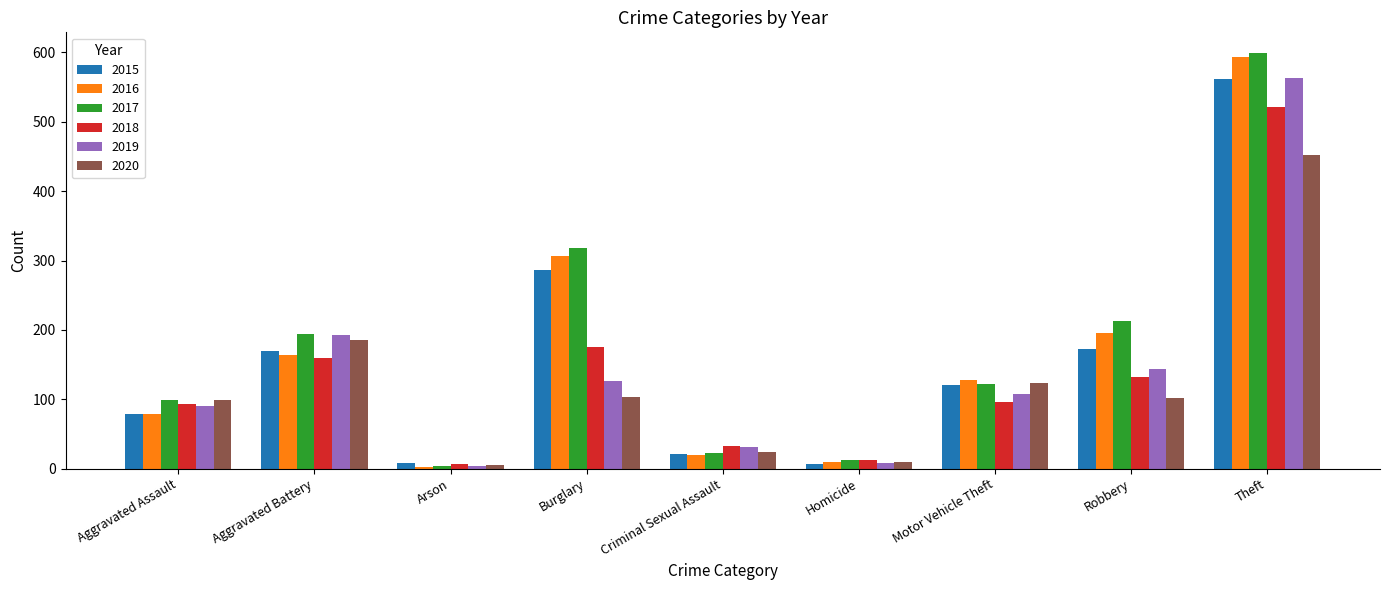

Is it true that 2019 equals 208 at Burglary?

False